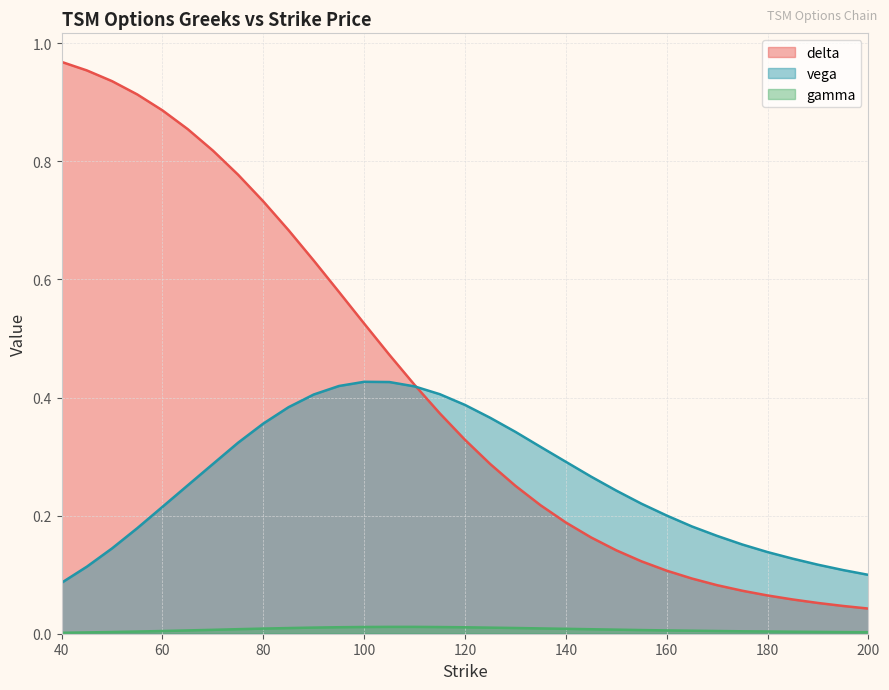

What value does the vega series have at 55?

0.2